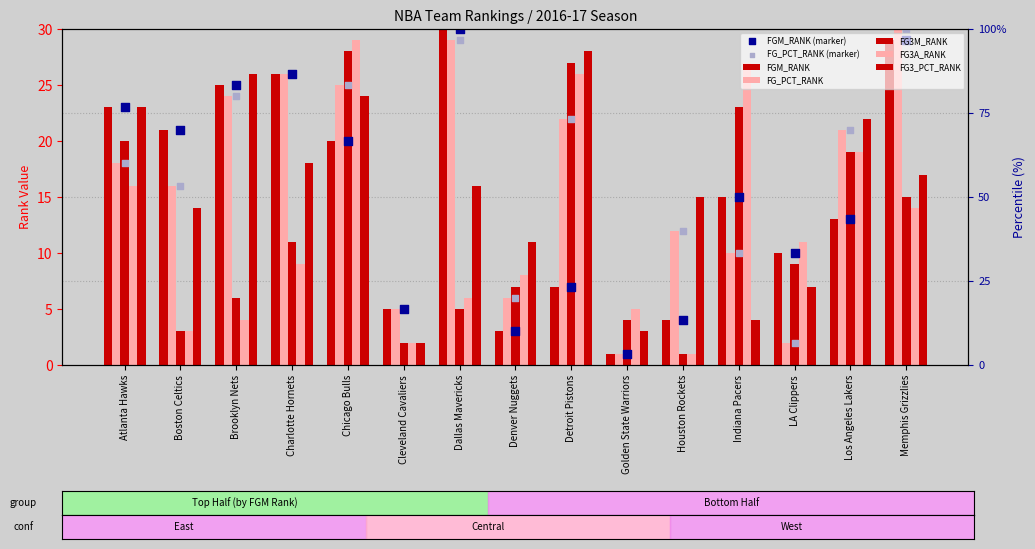

Is the value of FG3A_RANK at Brooklyn Nets greater than the value of FG_PCT_RANK at Houston Rockets?

No